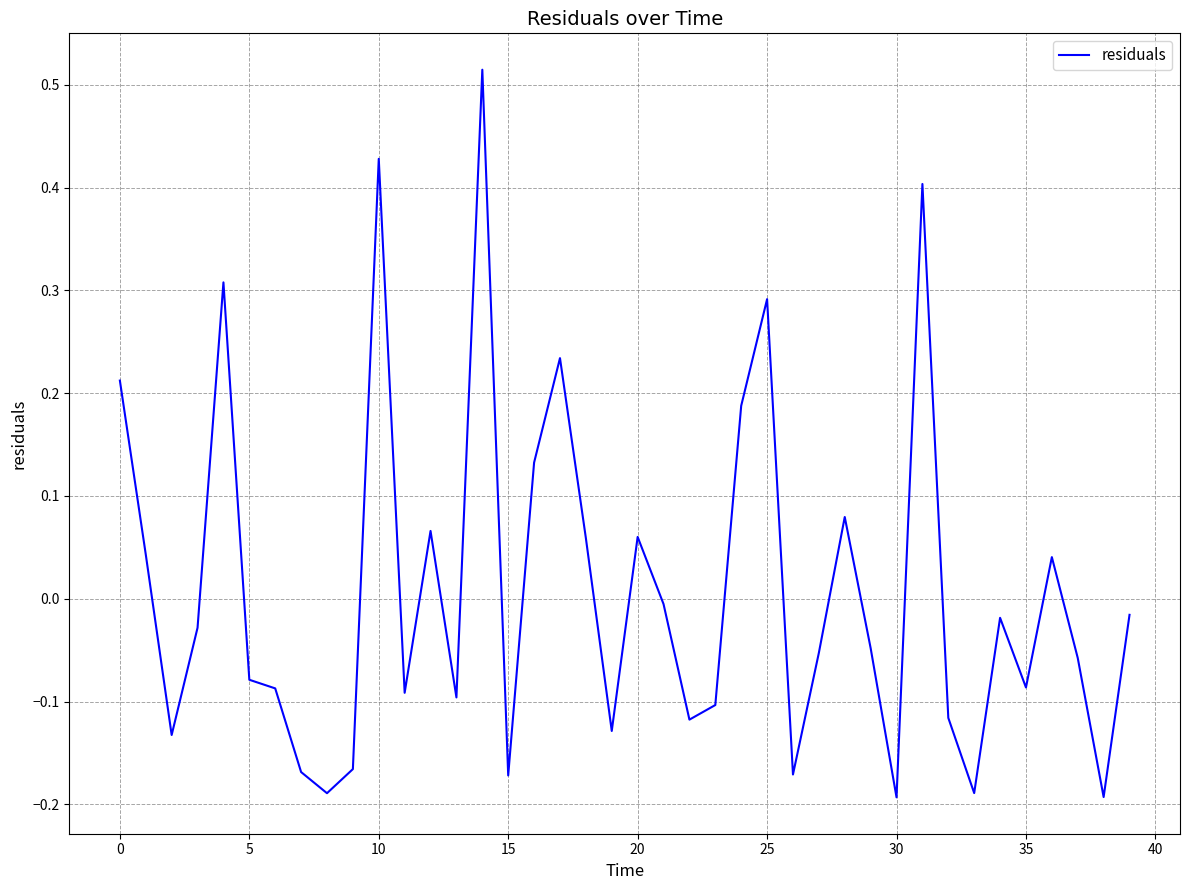

How many categories are shown in the chart?

40